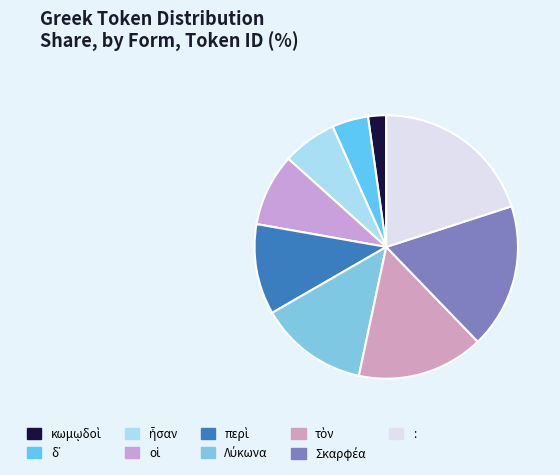

How many slices are in this pie chart?

9